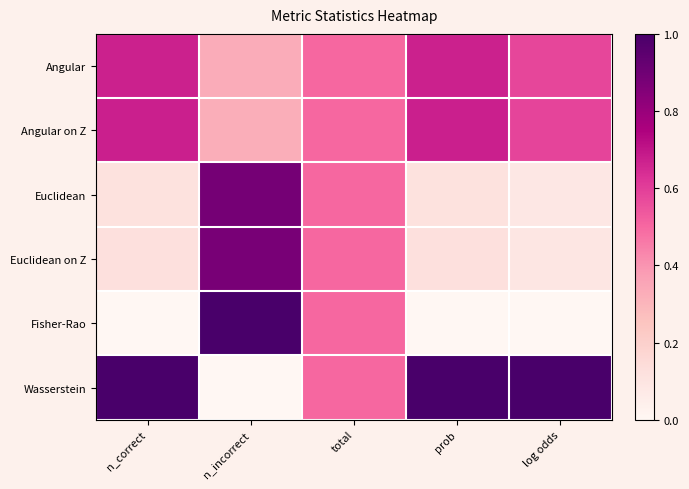

Which series has the widest spread of values?

Fisher-Rao